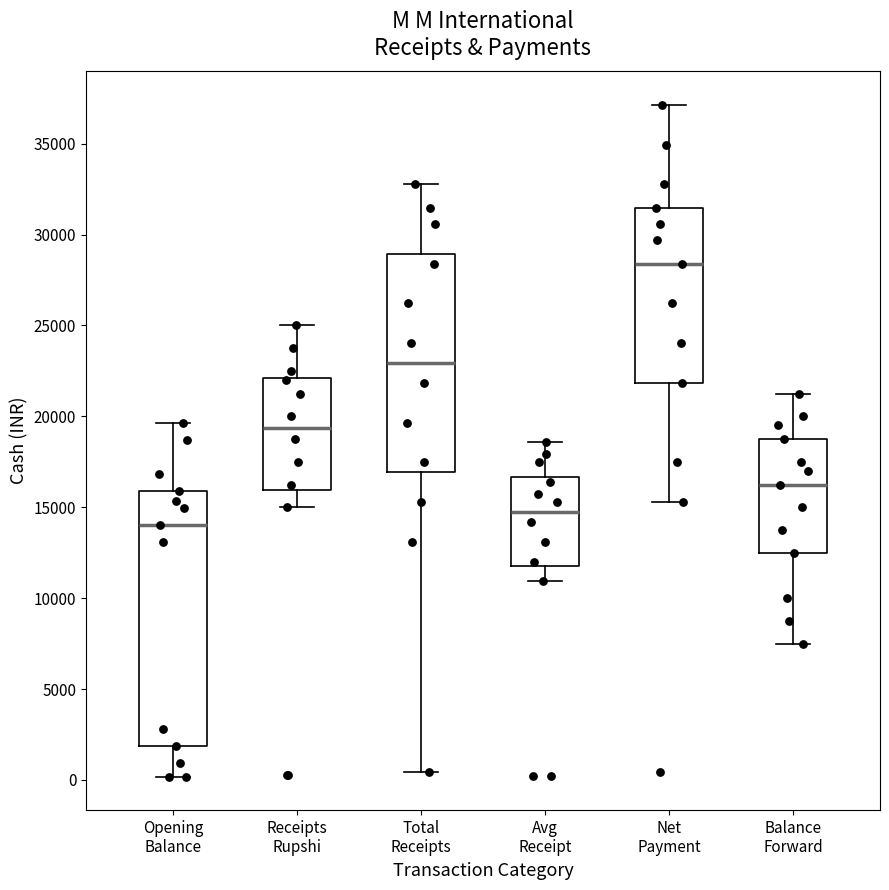

Comparing the boxes themselves (not the whiskers), which one is the tallest?

Opening Balance